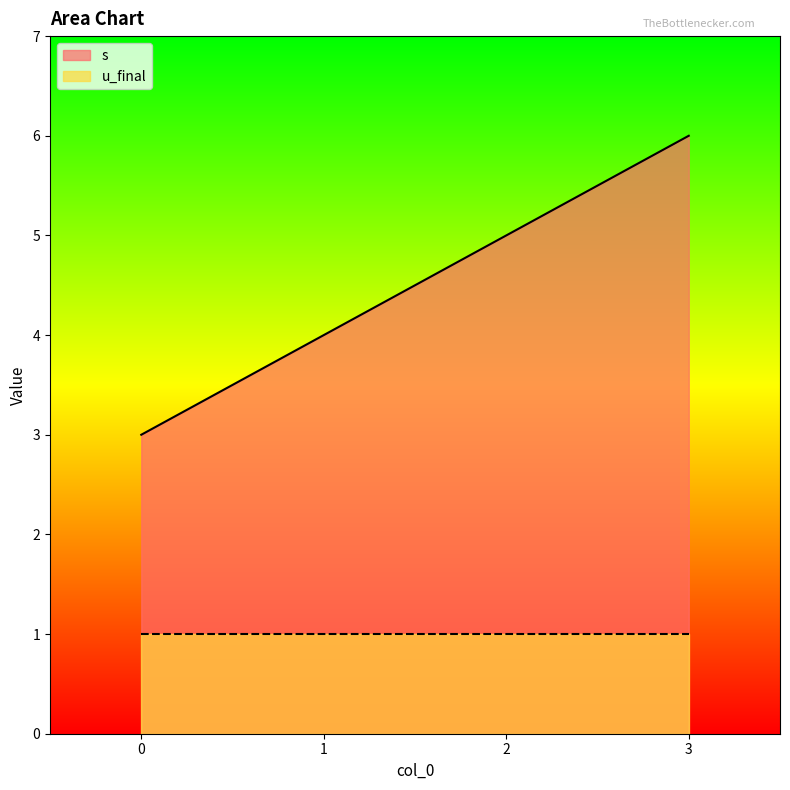

Rank the categories by value from highest to lowest.

3, 2, 1, 0